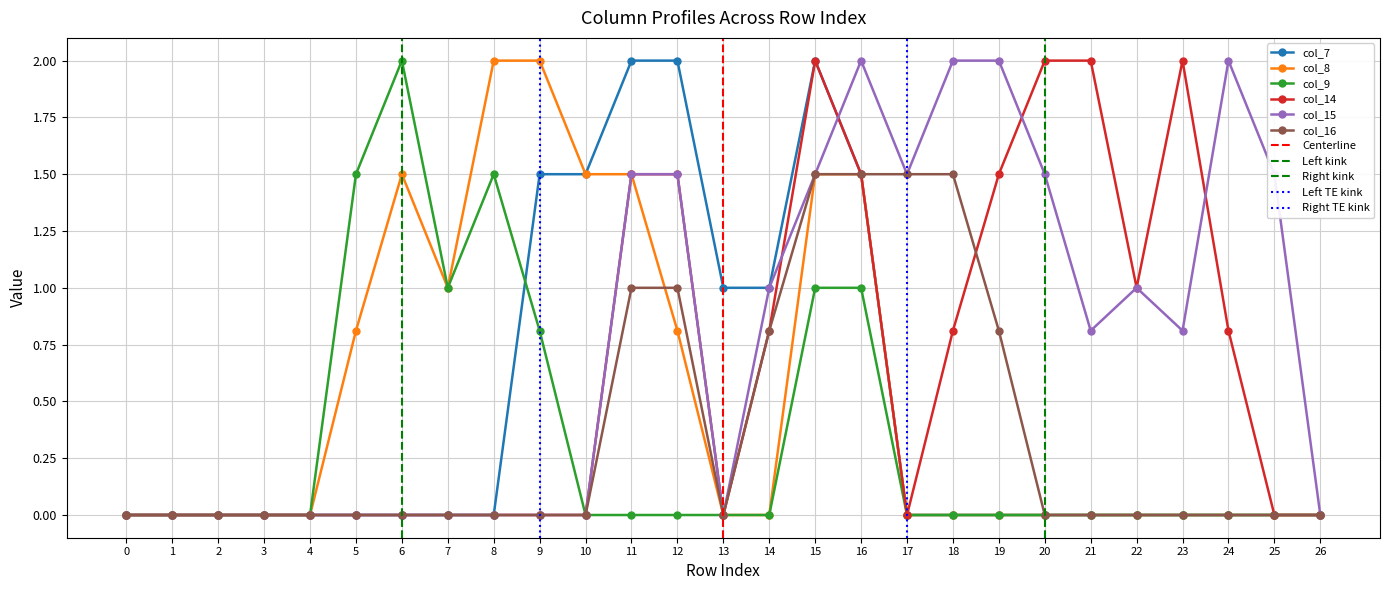

How many lines are shown in the chart?

6